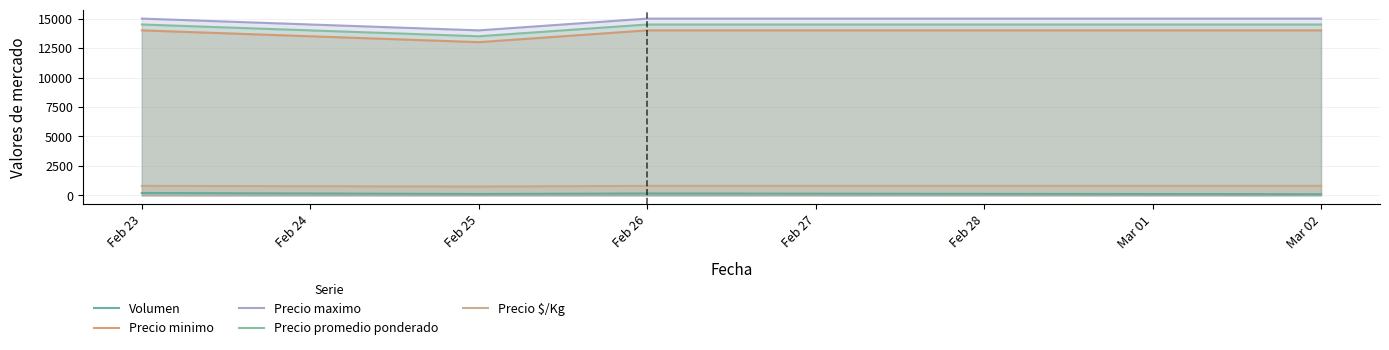

What is the difference between the Volumen values at Feb 26 and Feb 23?

40